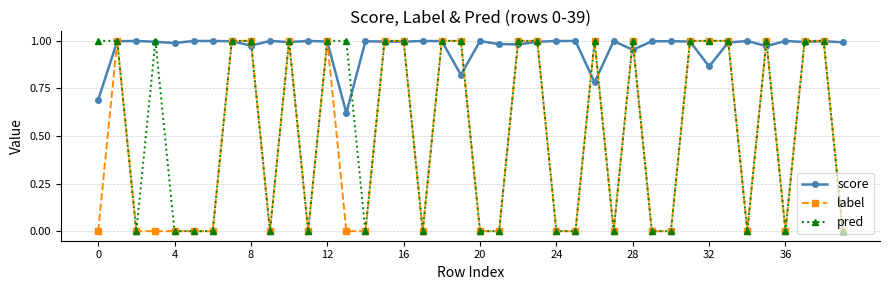

How many data points does each series have?

40